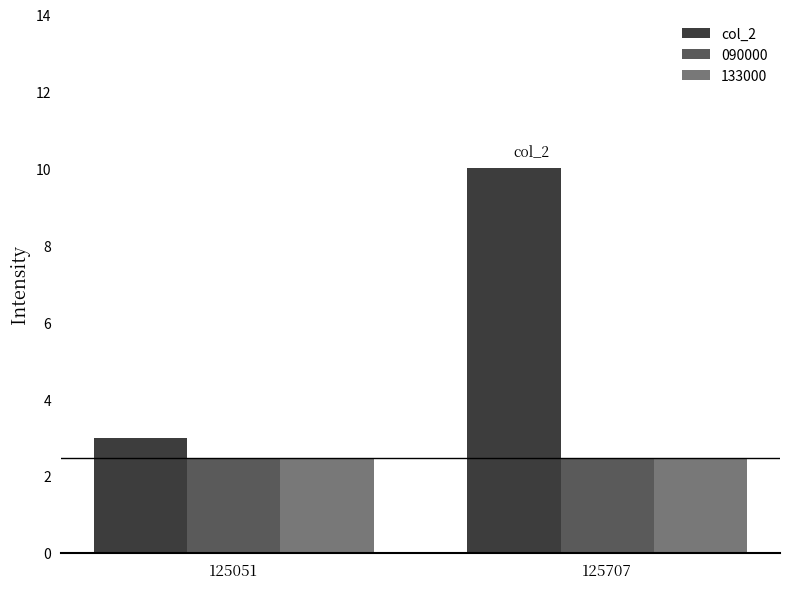

Reading left to right, what are all the values shown in this chart?

col_2: 3.0	10.0
090000: 2.5	2.5
133000: 2.5	2.5